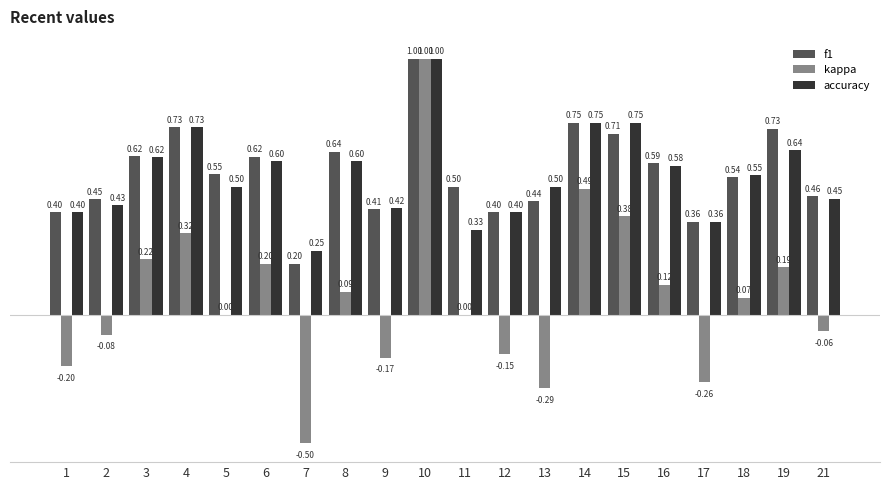

True or false: accuracy has a value of 0.7 at 13.

False